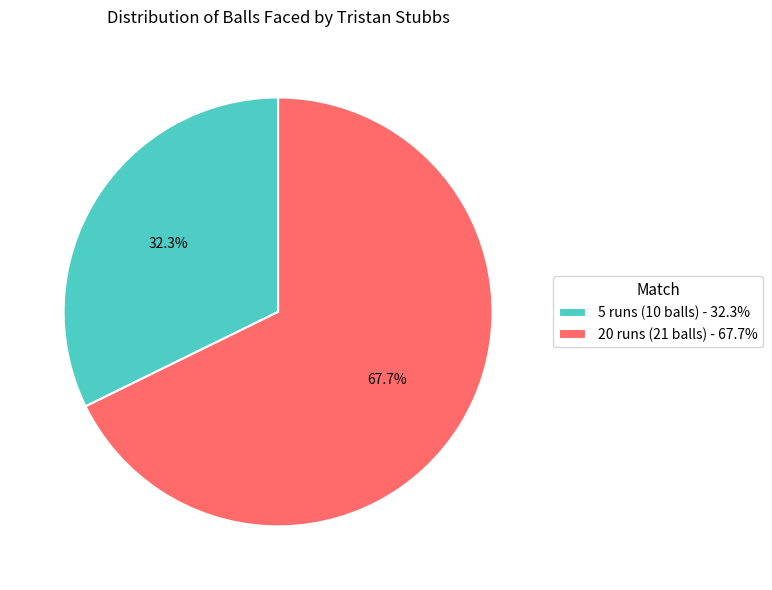

To the nearest percent, what is the combined percentage of 5 runs (10 balls) and 20 runs (21 balls)?

100%